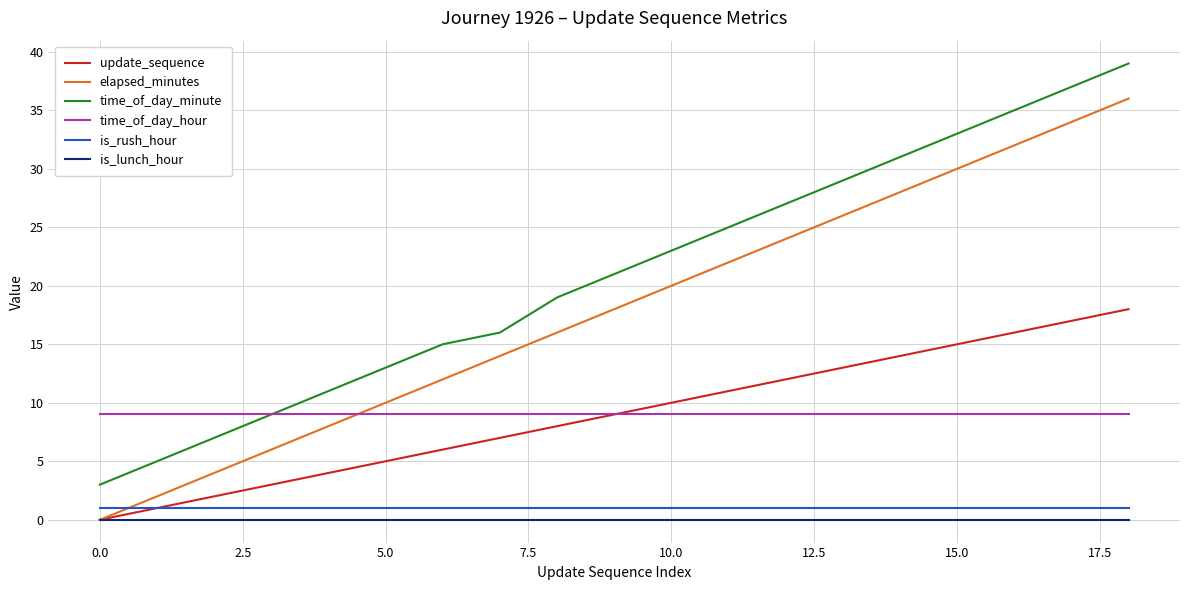

What is the difference between the second highest and minimum values in the elapsed_minutes series?

34